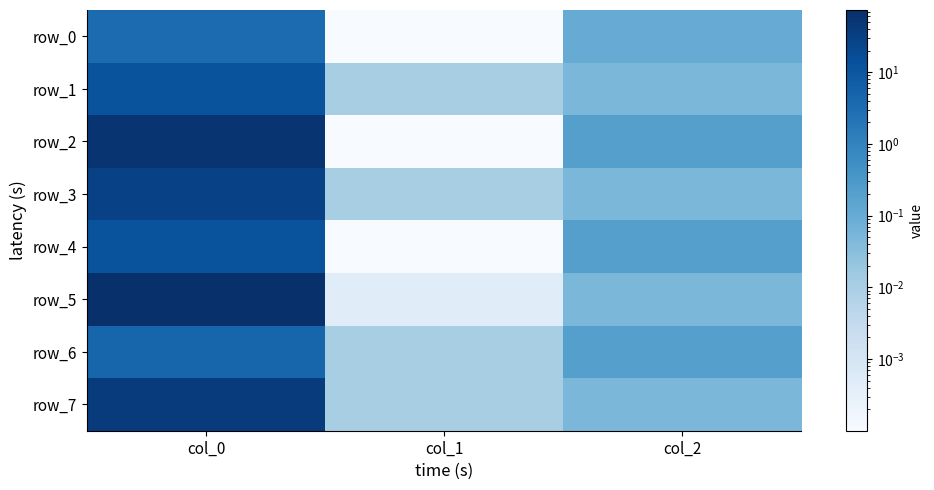

At which category does the chart reach its minimum across all series?

col_1